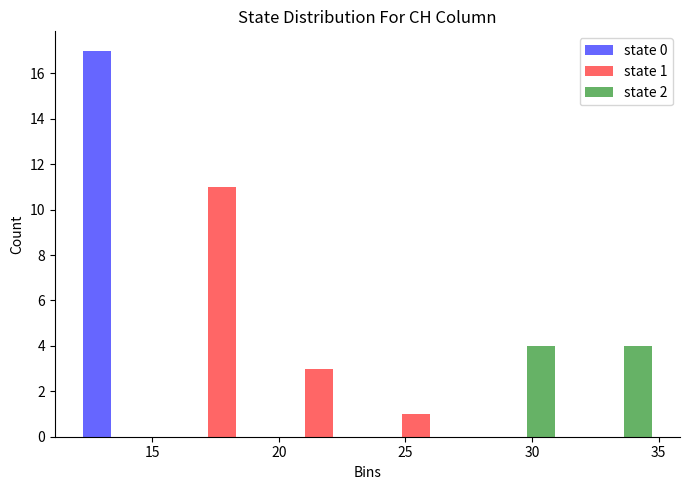

In the state 1 series, which range on the x-axis has the tallest bar?

16.0 to 19.5